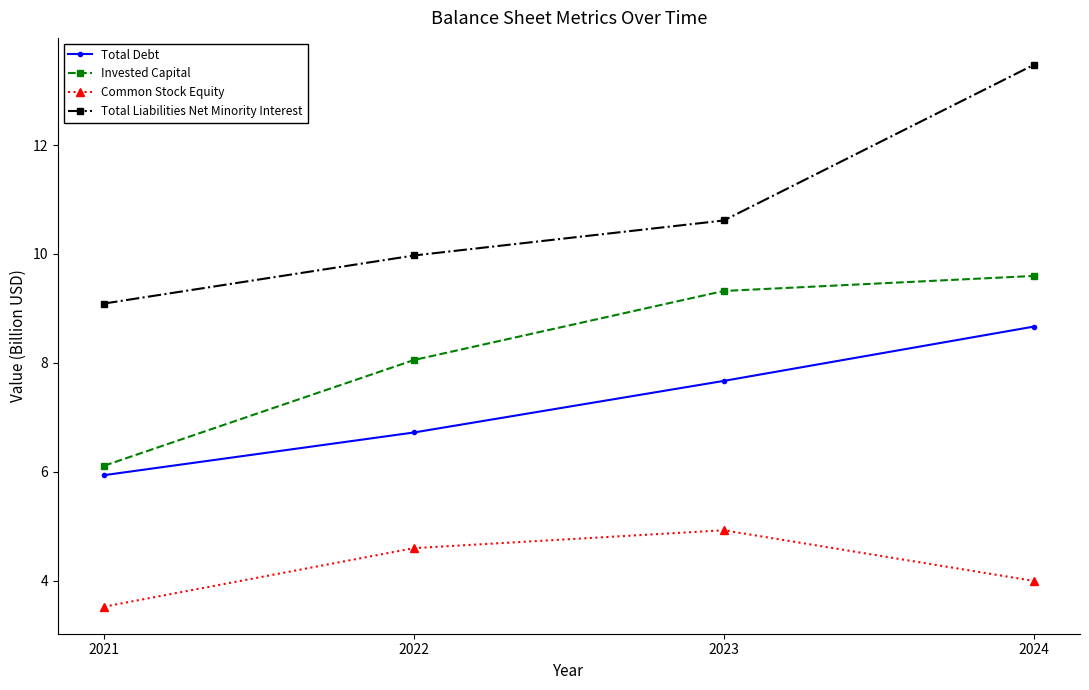

Is it true that Invested Capital equals 9.6 at 2024?

True